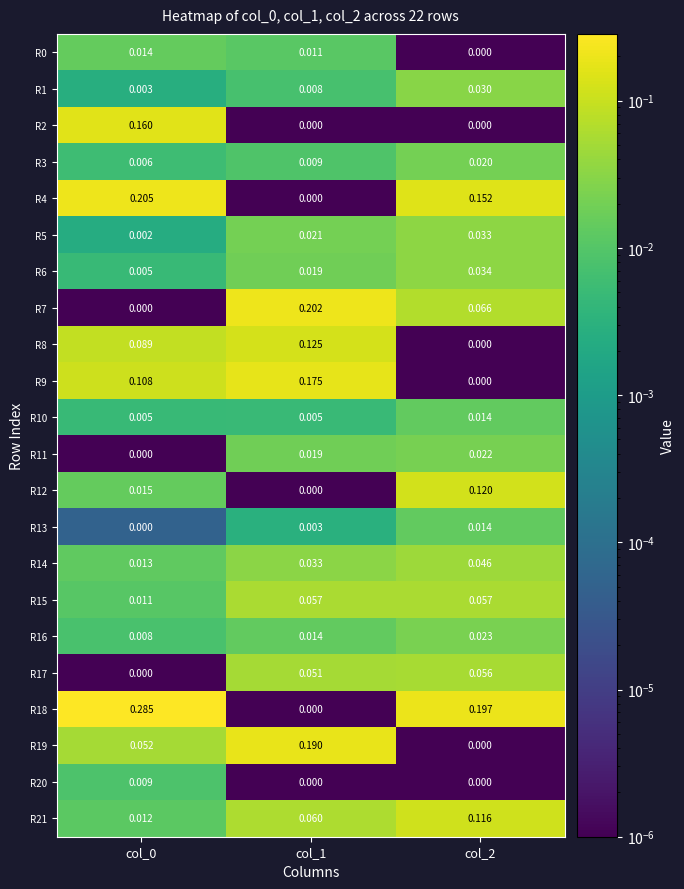

Is the value of R8 at col_2 greater than the value of R4 at col_0?

No